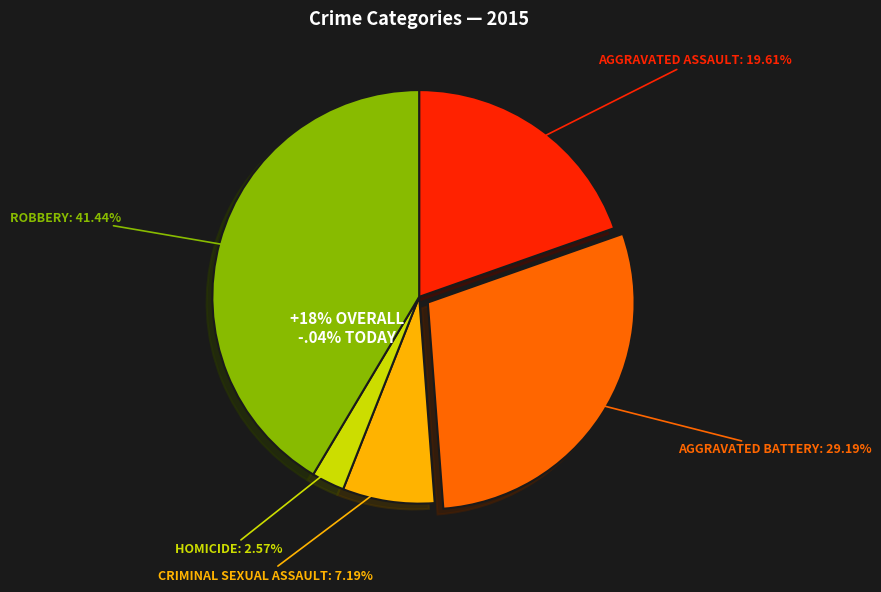

What percentage is NOT represented by Criminal Sexual Assault?

92.8%